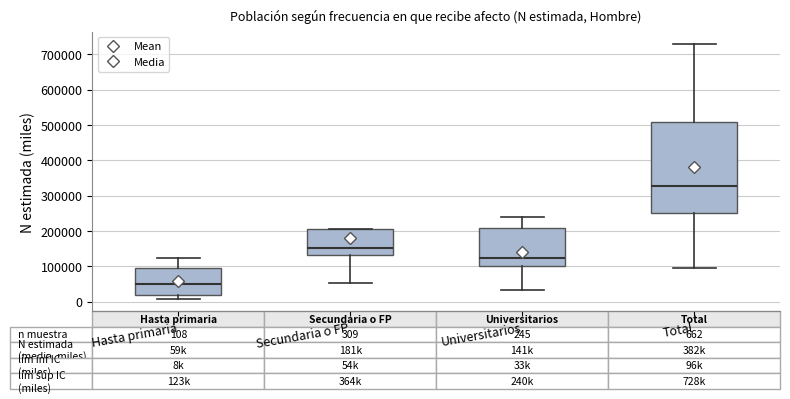

Which box's median line is the lowest?

Hasta primaria